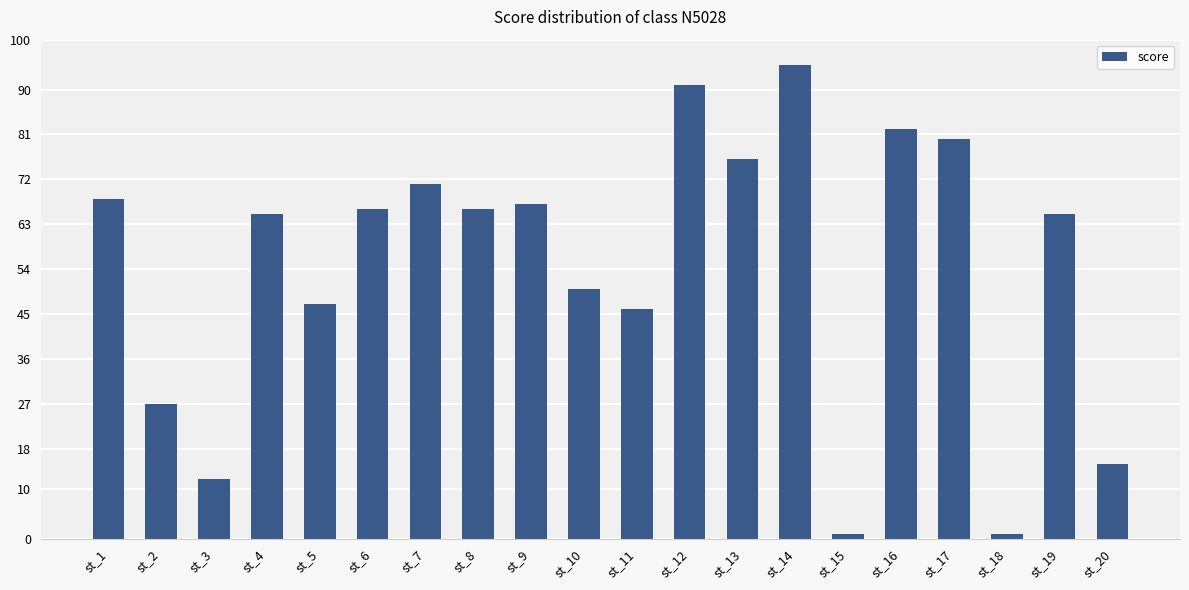

Reading left to right, extract all data points from this chart.

st_1=68	st_2=27	st_3=12	st_4=65	st_5=47	st_6=66	st_7=71	st_8=66	st_9=67	st_10=50	st_11=46	st_12=91	st_13=76	st_14=95	st_15=1	st_16=82	st_17=80	st_18=1	st_19=65	st_20=15